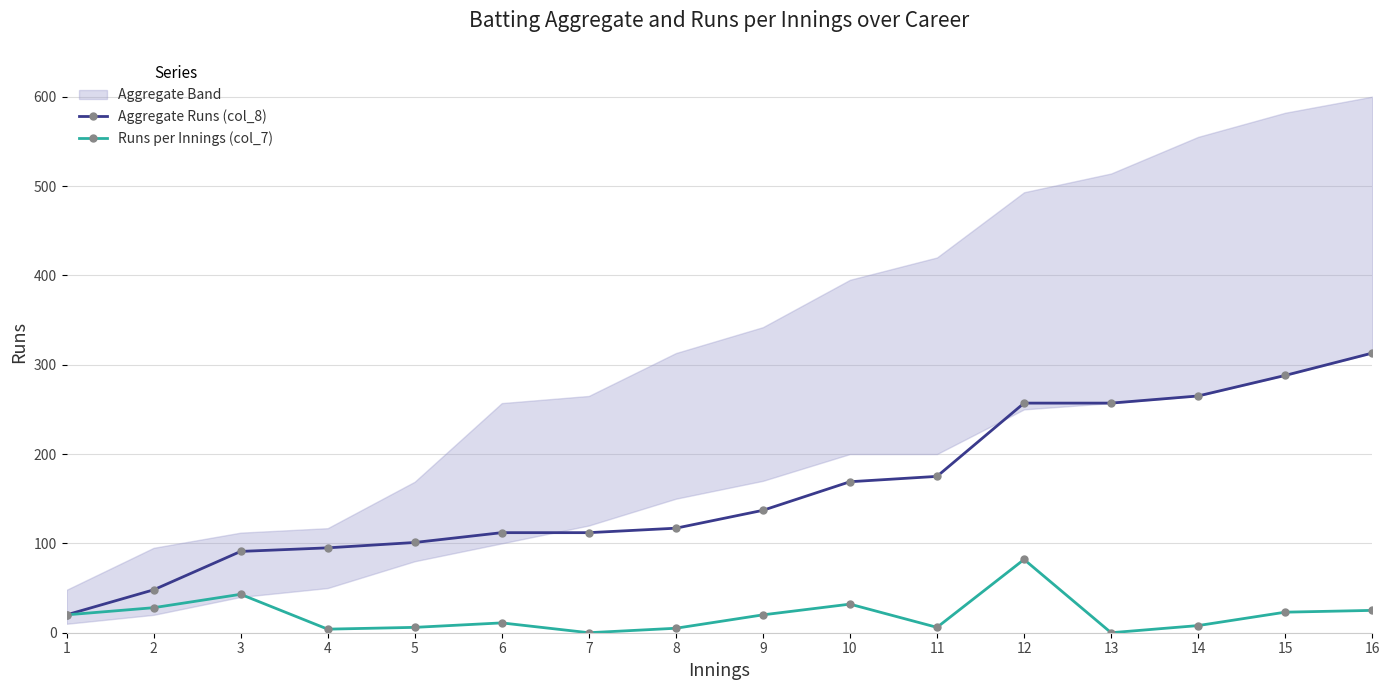

True or false: Runs per Innings (col_7) and Aggregate Runs (col_8) intersect in this chart.

False